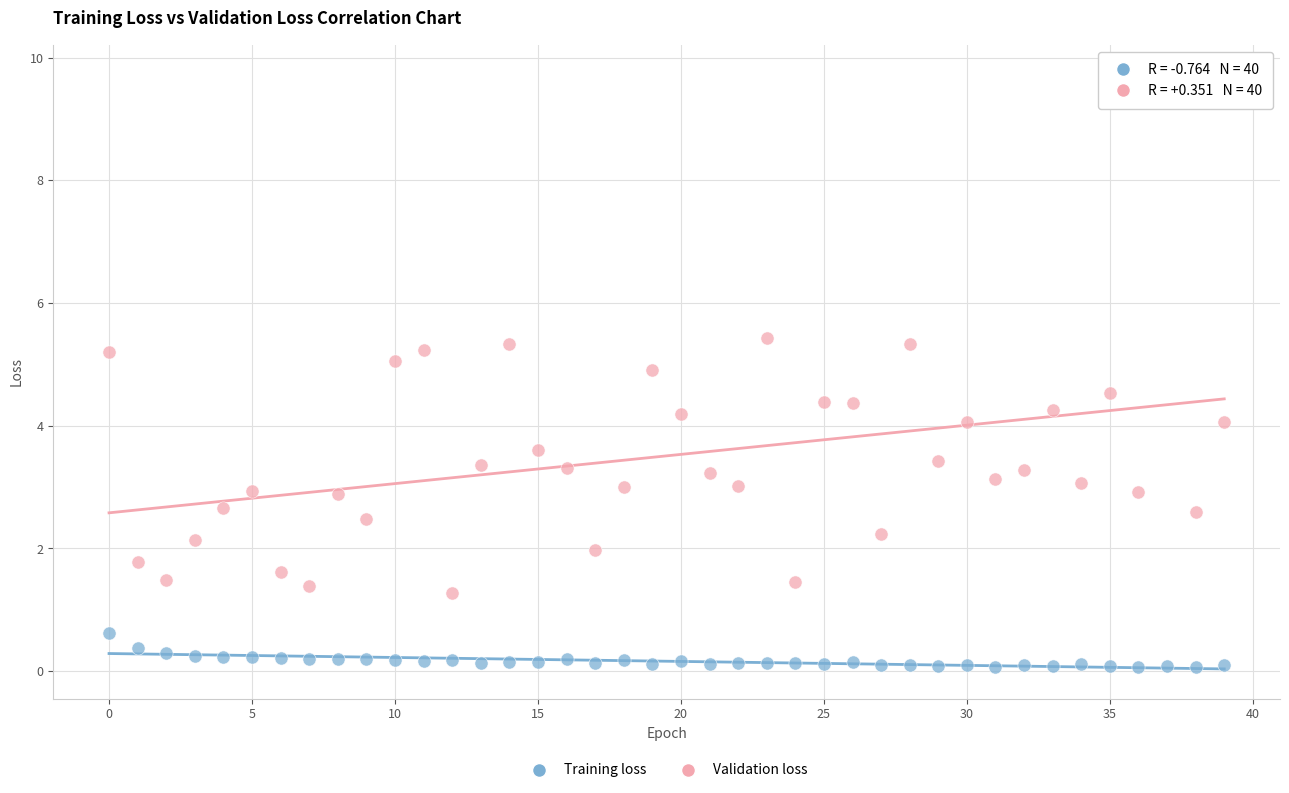

Which series has the widest spread of Y values?

Validation loss